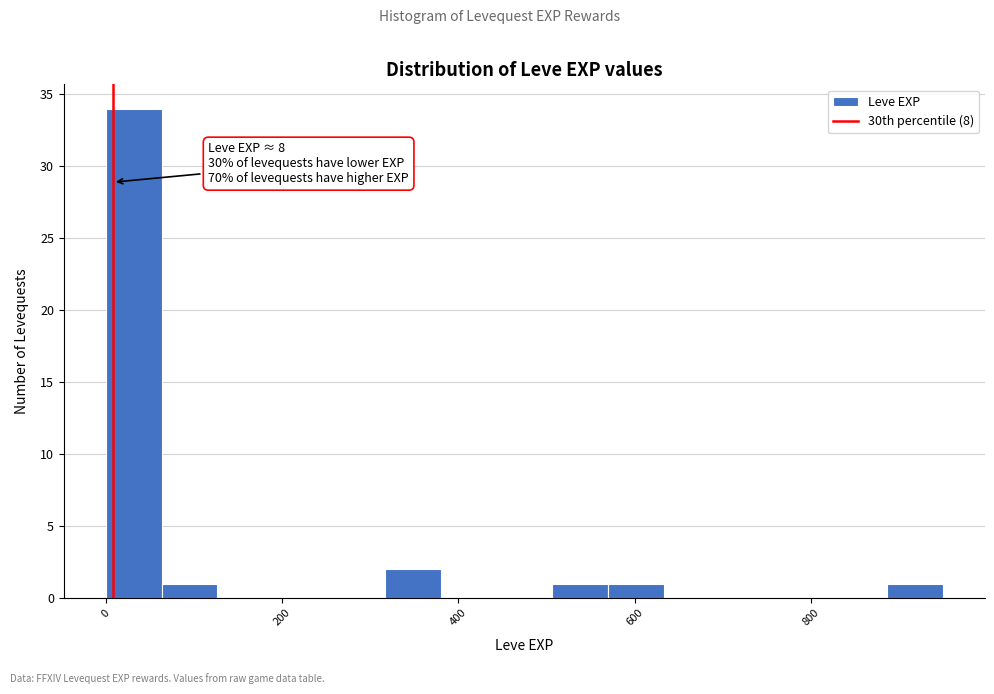

Read against the x-axis, roughly where is the centre of the tallest bar?

40